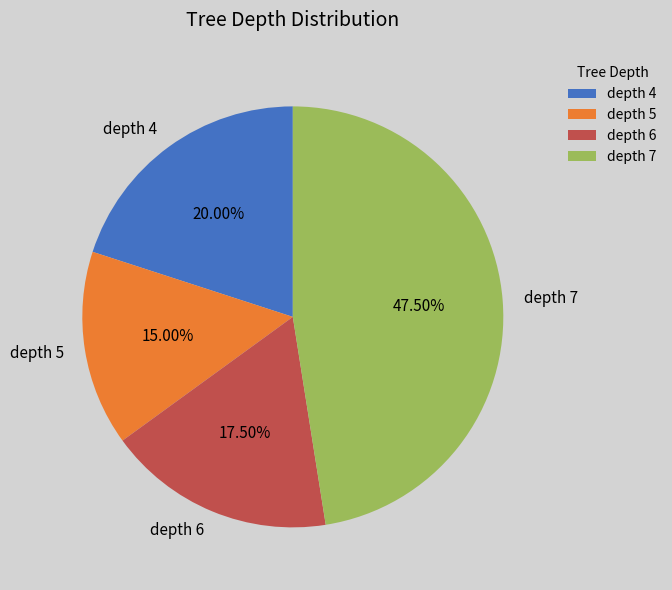

Is the sum of depth 5 and depth 4 greater than half?

No